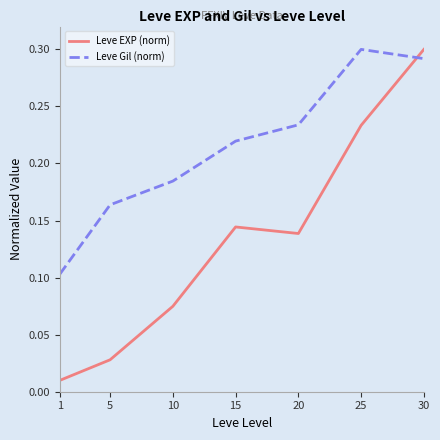

At which label does Leve Gil (norm) reach its peak?

25